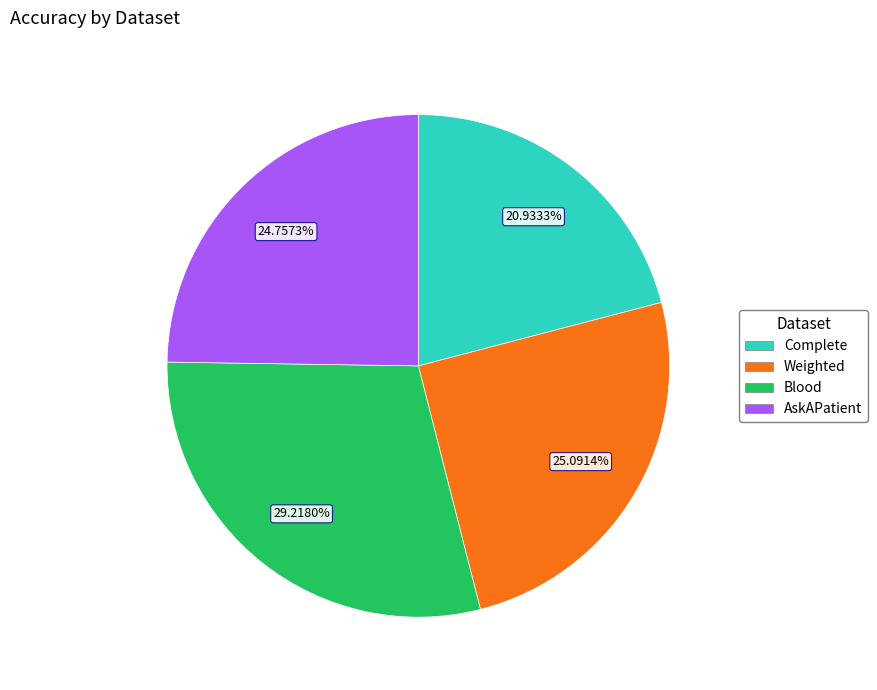

Does any single category account for the majority?

No